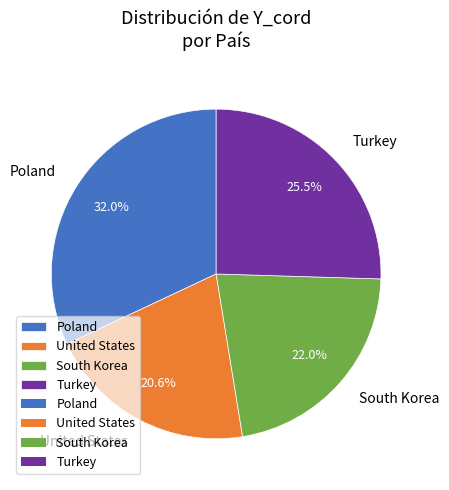

Count the number of slices in the pie.

4